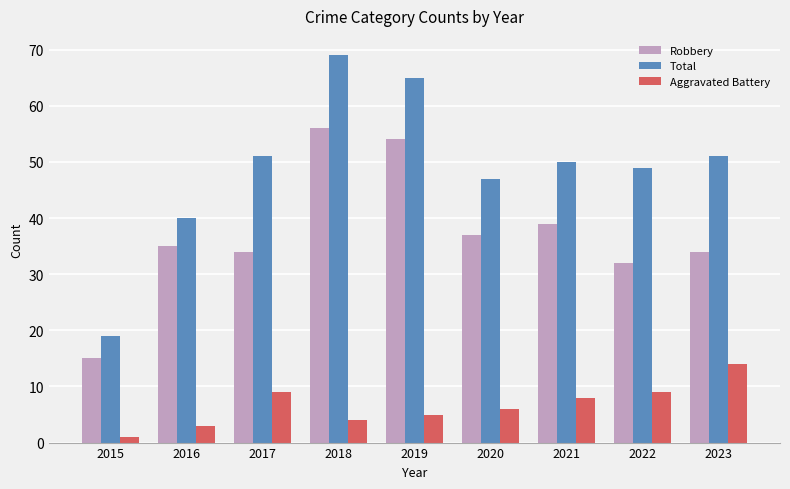

How many values in the Robbery series are below 35?

4